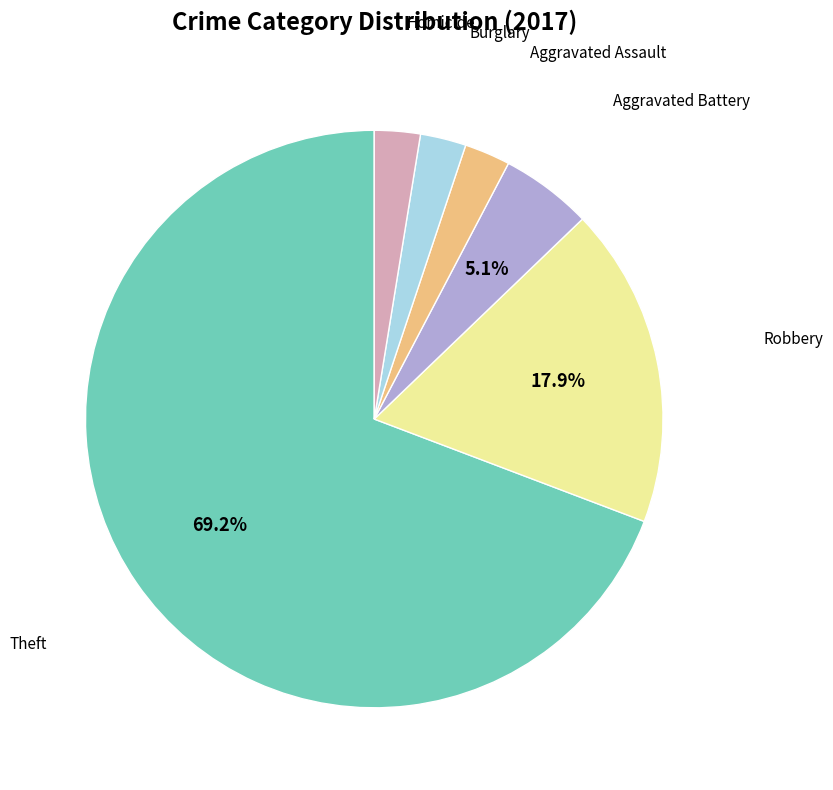

Is there a majority slice in this chart?

Yes